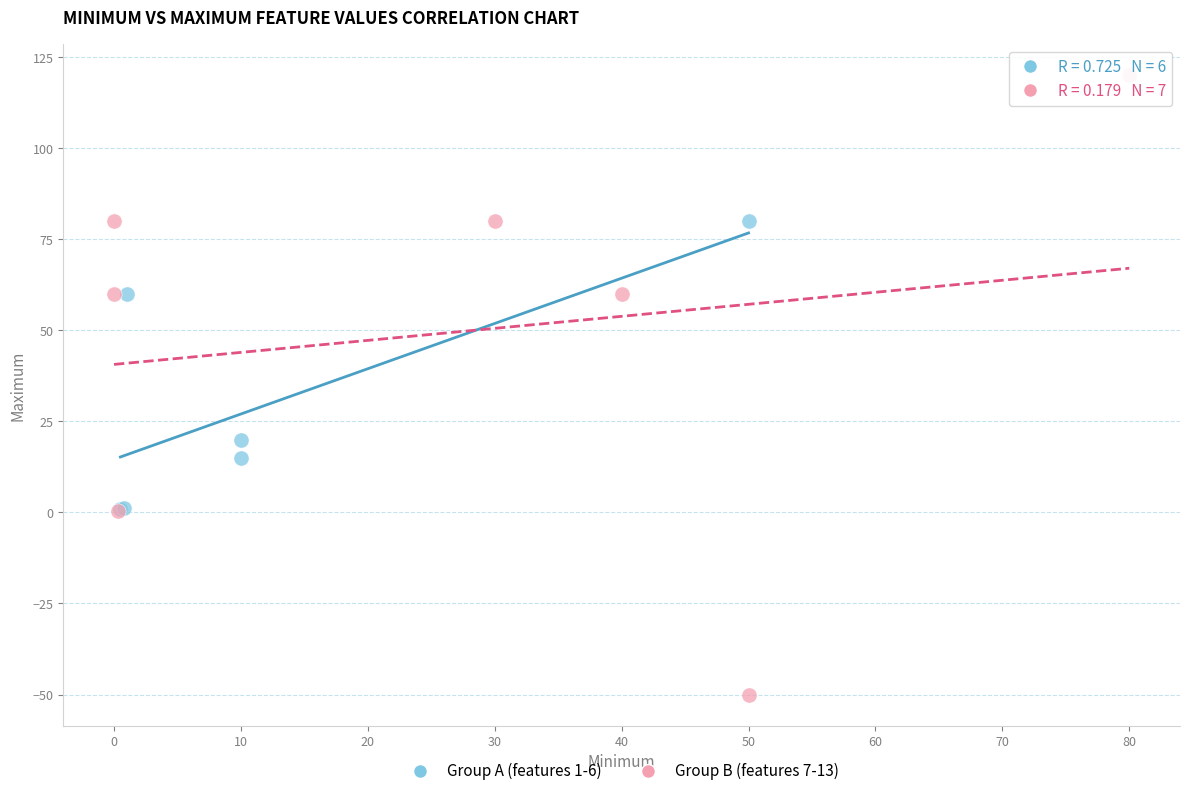

Which series reaches the minimum Y coordinate?

Group B (features 7-13)